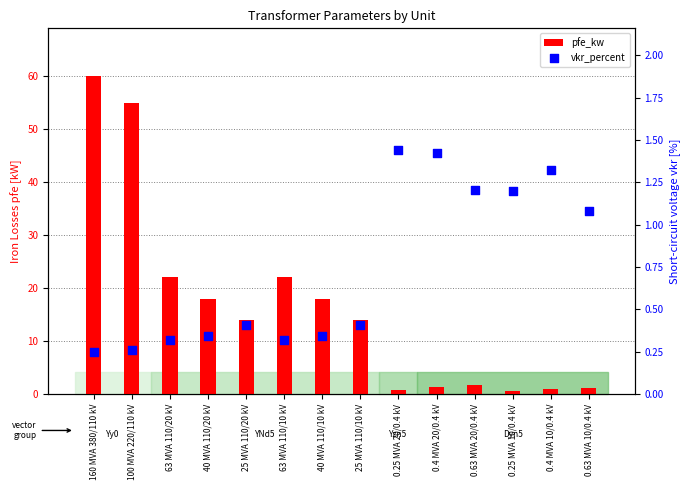

Which series reaches the minimum Y coordinate?

vkr_percent